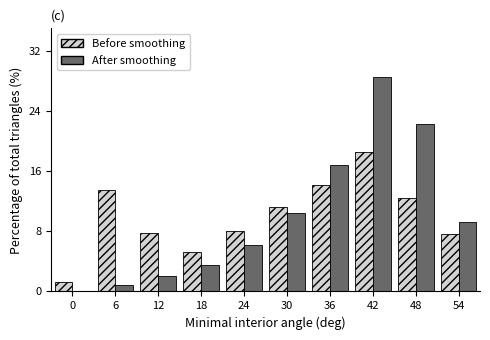

What is the total value across all series at 18?

8.7